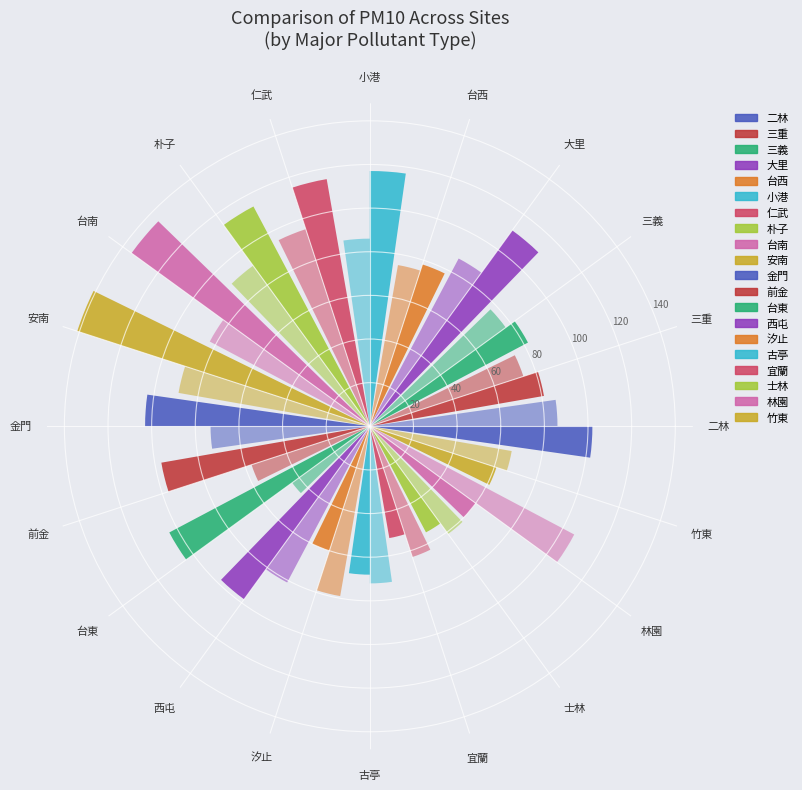

To the nearest percent, what is the difference between the largest and smallest slice percentages?

4%